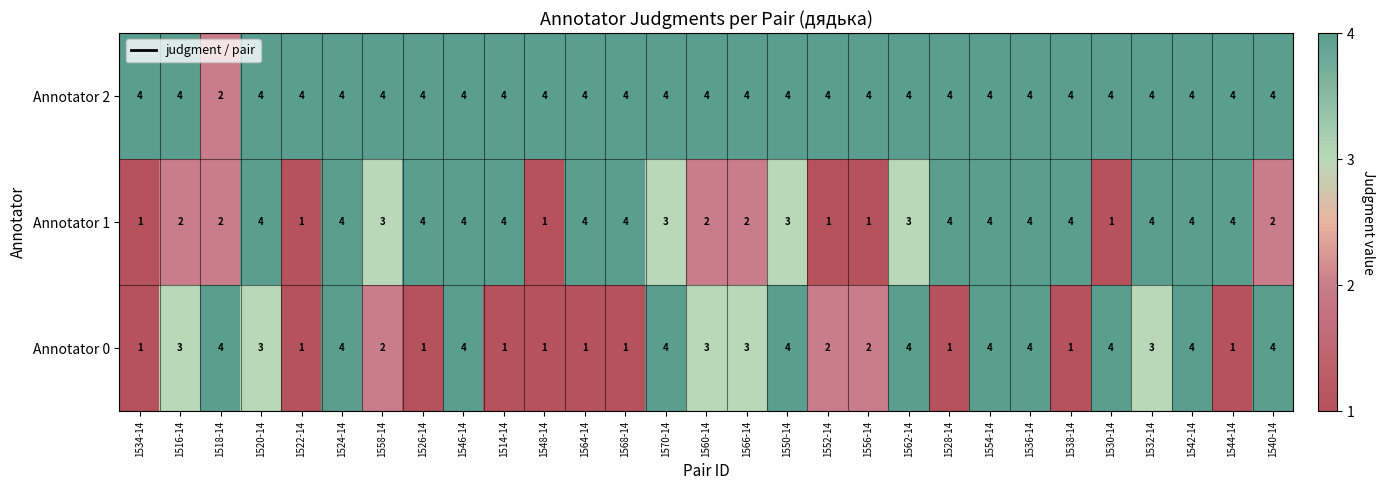

Where does the Annotator 1 series first go above 3?

1520-14